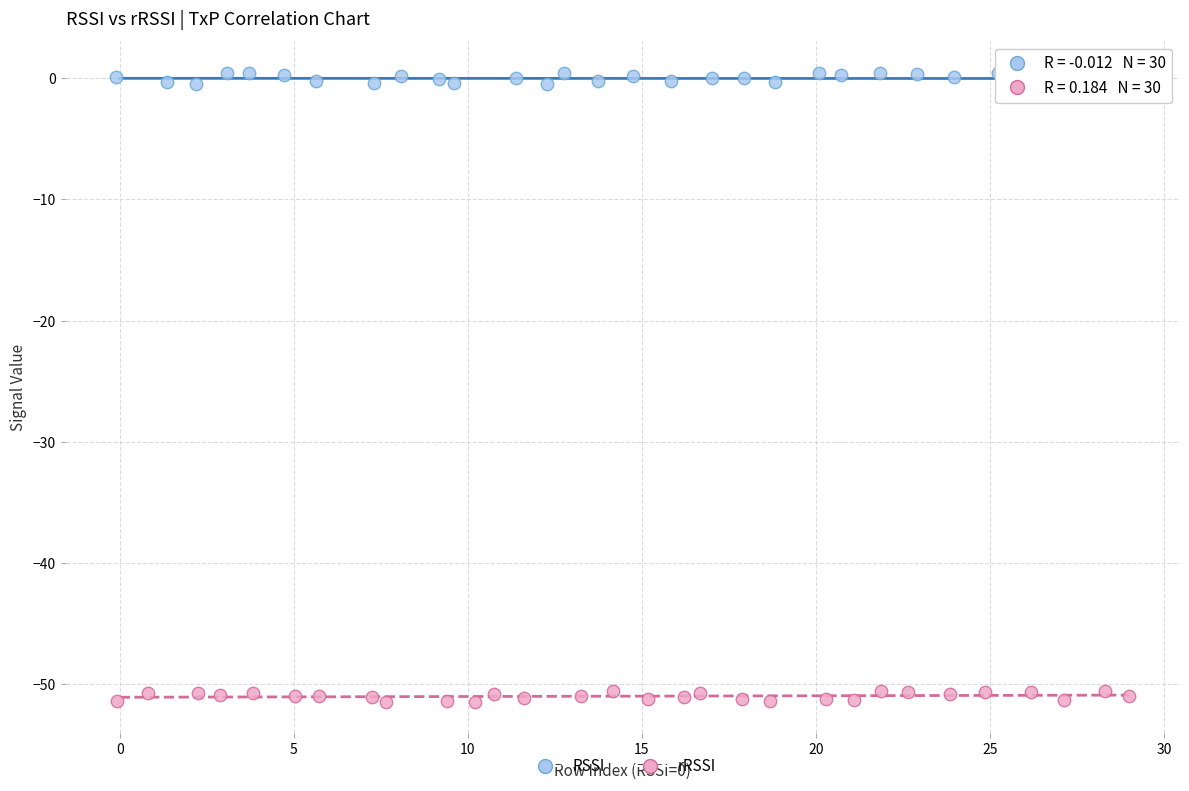

What are all the series names shown in the legend?

RSSI, rRSSI